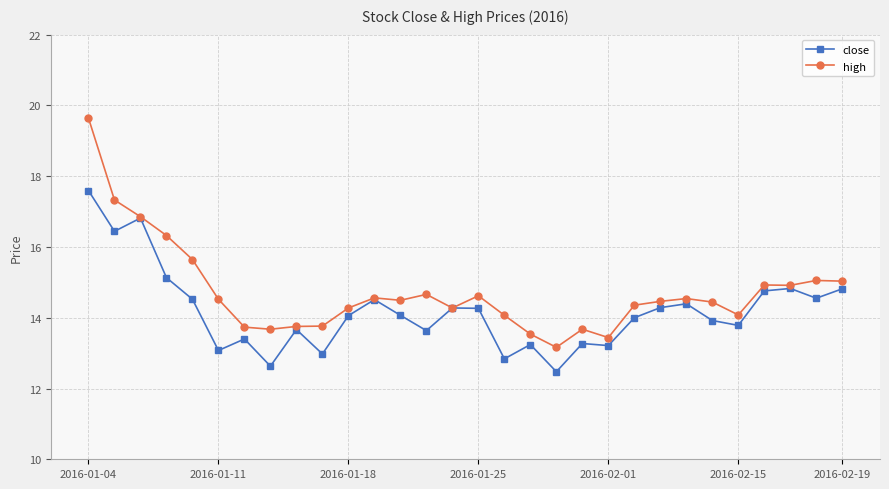

What is the minimum value for close?

12.5